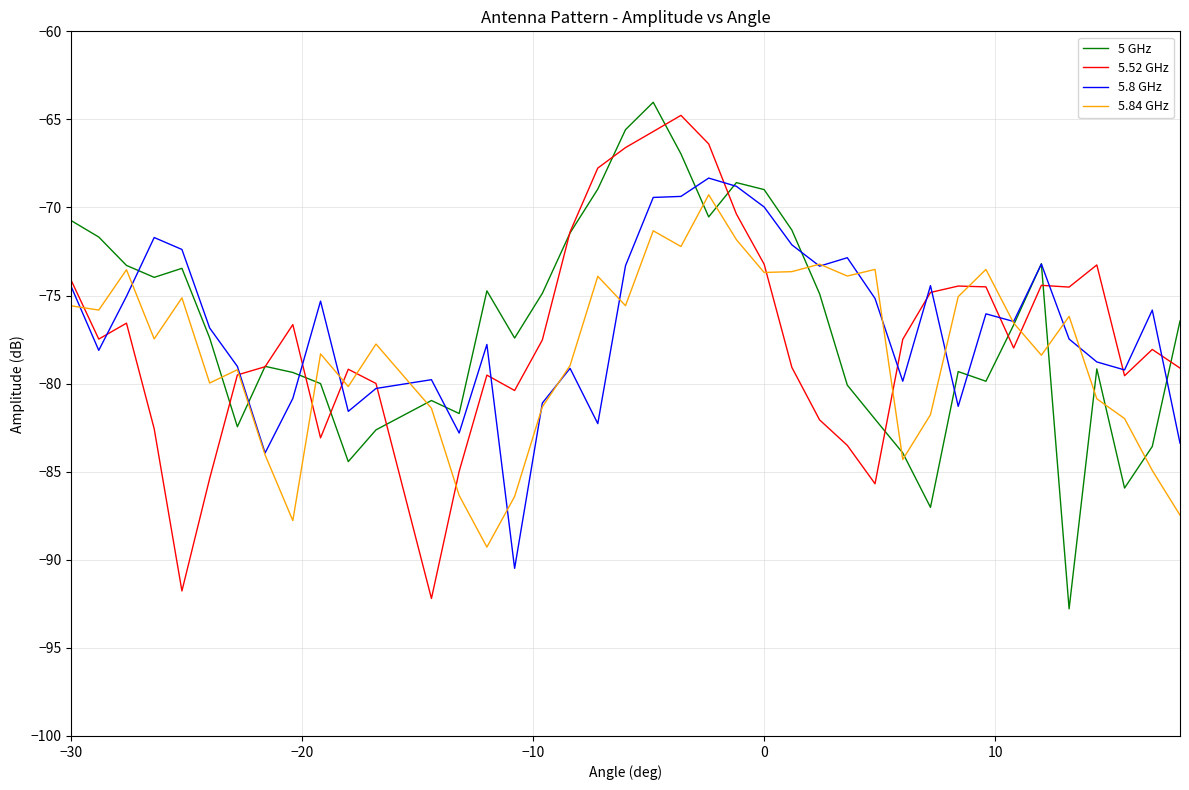

What is the greatest value displayed?

-64.0